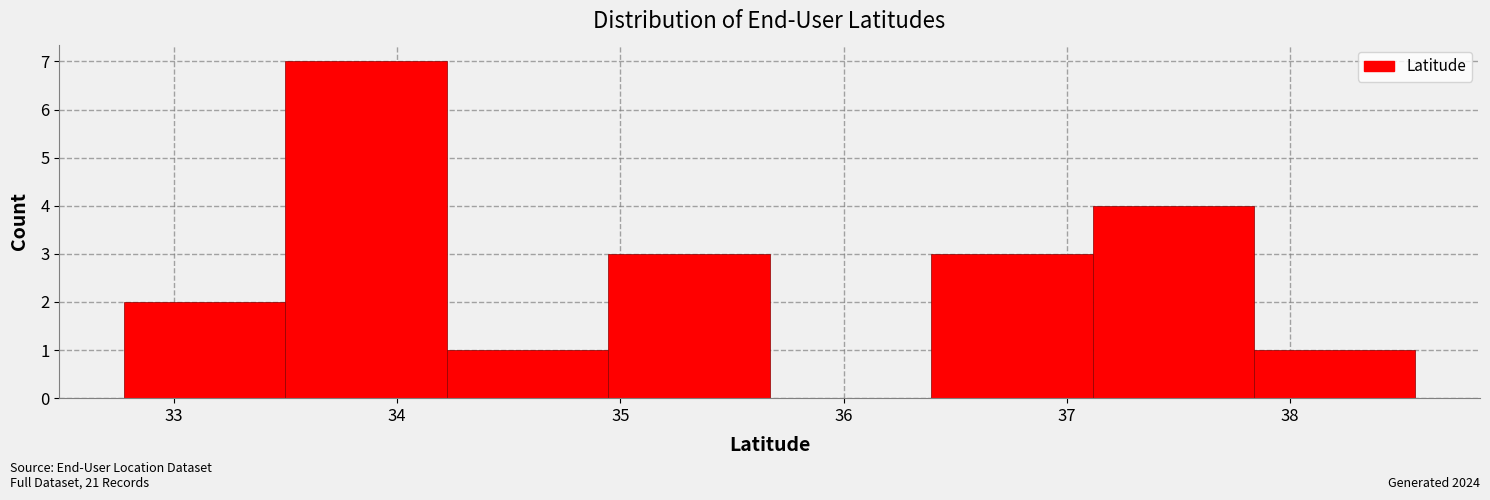

Reading left to right, transcribe this chart: for each bar, give the range it covers on the x-axis and its height. Neither the bar edges nor the heights are printed on the chart, so give them approximately, as read against the axes.

32.8 to 33.5: 2
33.5 to 34.2: 7
34.2 to 34.9: 1
34.9 to 35.7: 3
35.7 to 36.4: 0
36.4 to 37.1: 3
37.1 to 37.8: 4
37.8 to 38.6: 1